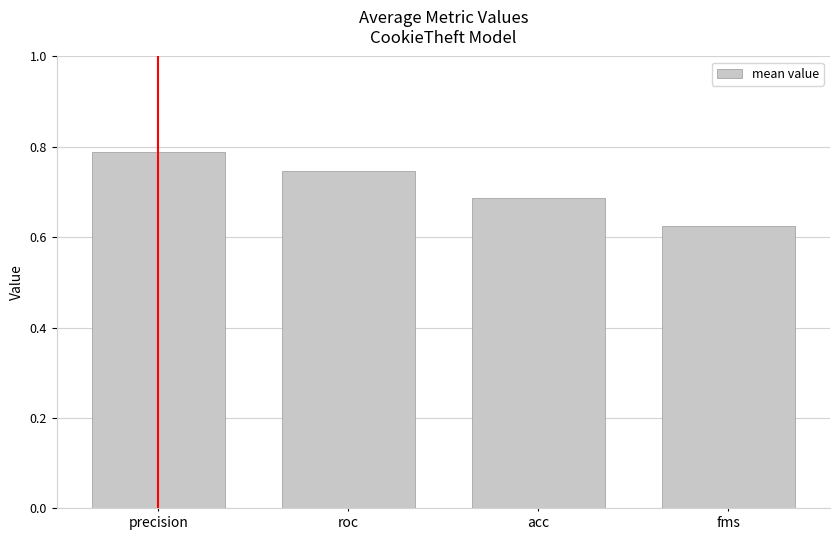

The chart shows a value of 0.4 at fms. True or false?

False